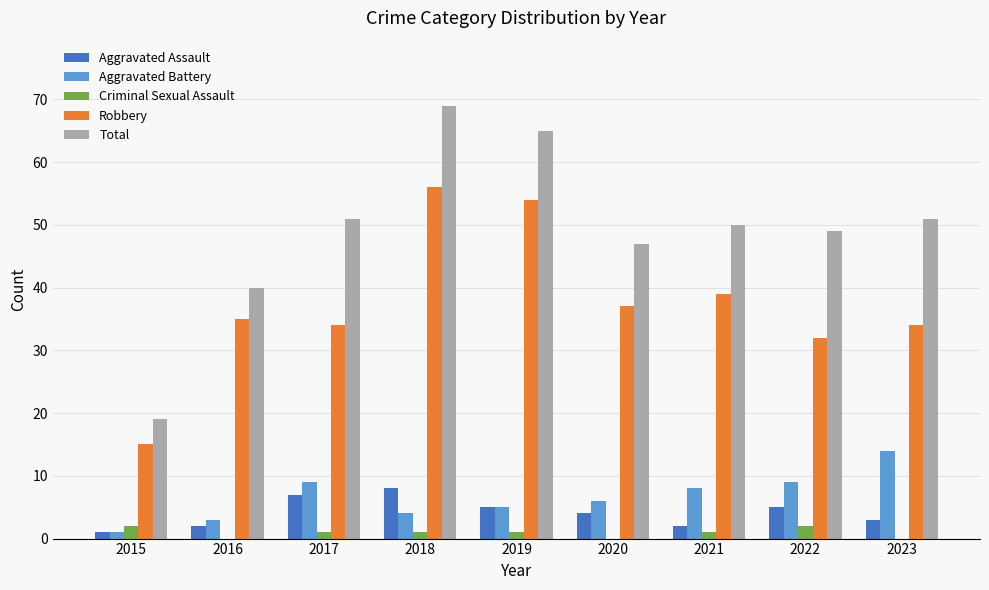

What is the greatest value displayed?

69